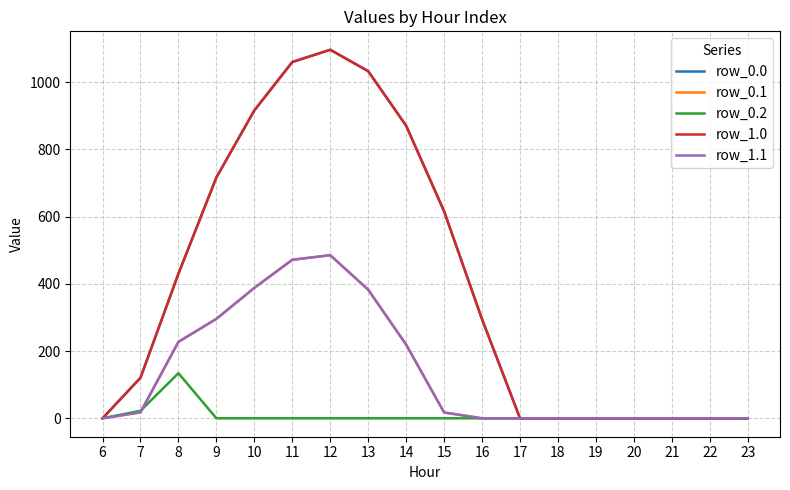

Does the chart have visible grid lines?

Yes